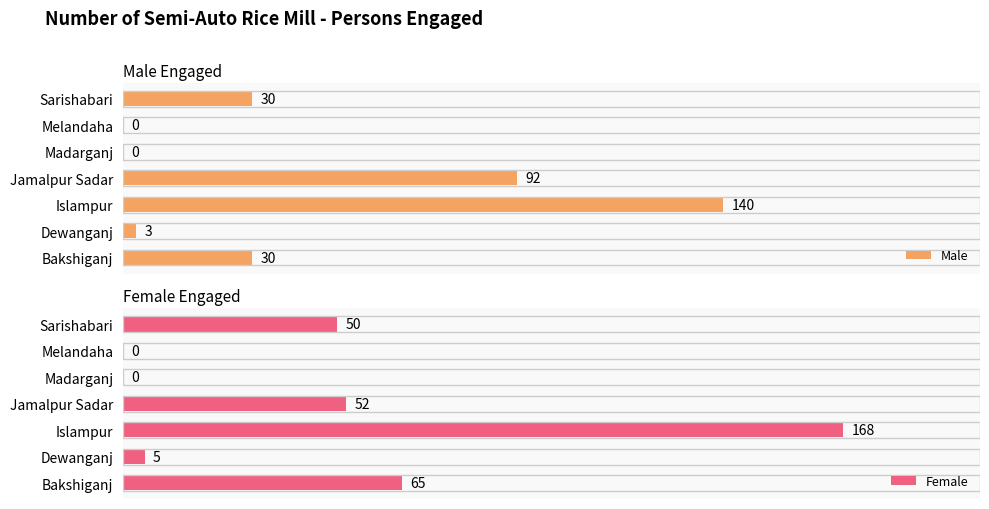

What is the value of the Male bar at the 4th from the left?

92